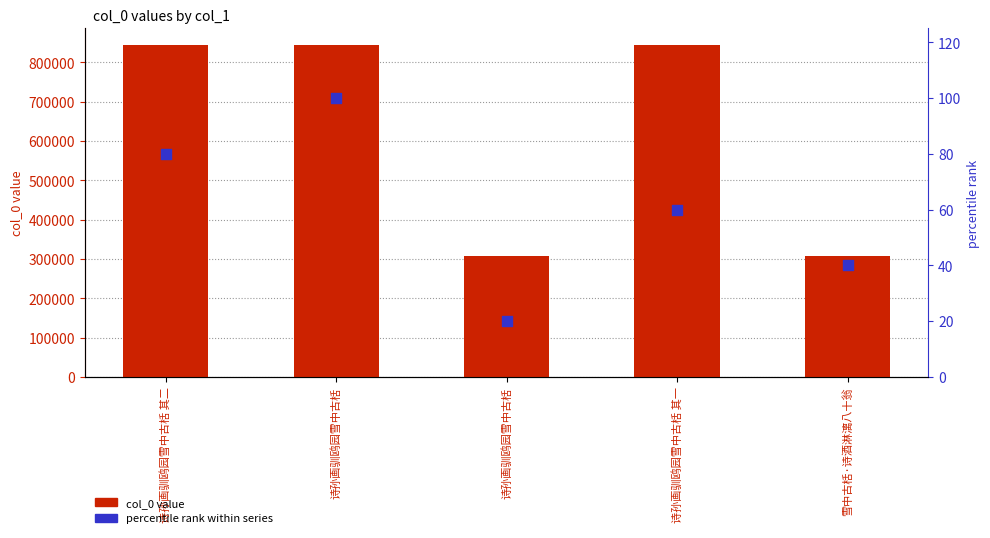

Which series has the largest Y range (max minus min)?

col_0 value